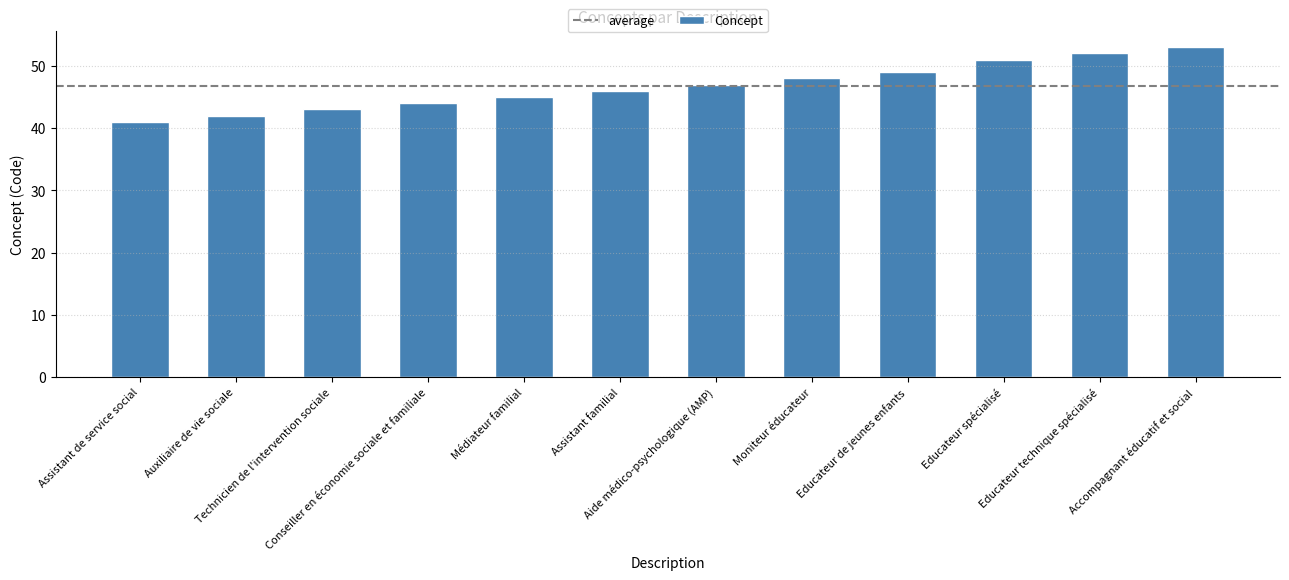

What is the change in value from Aide médico-psychologique (AMP) to Accompagnant éducatif et social?

+6